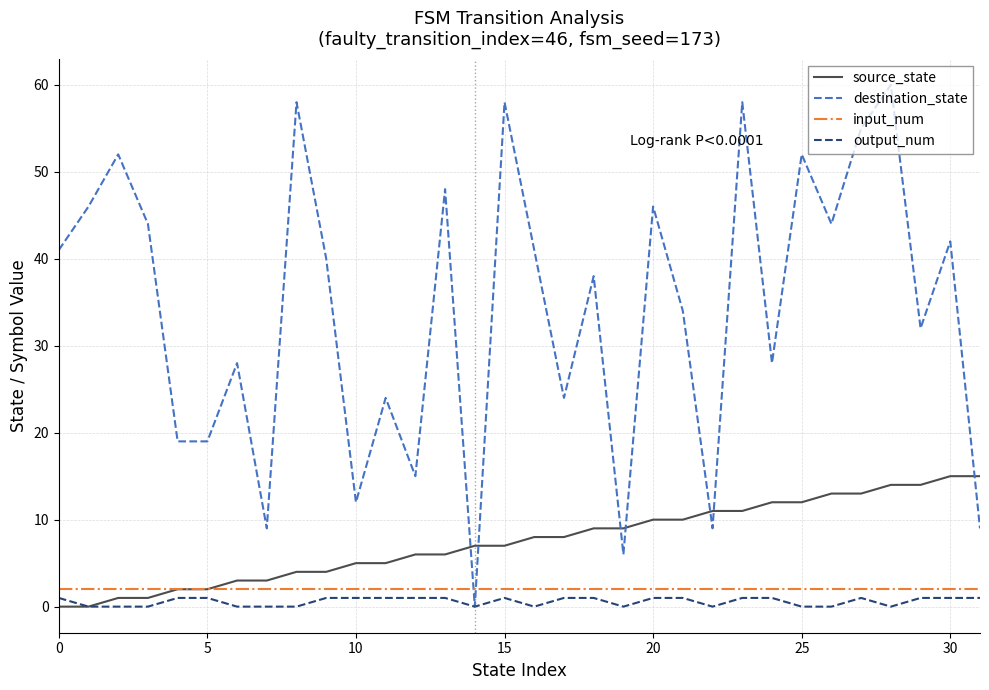

What is the greatest value displayed?

60